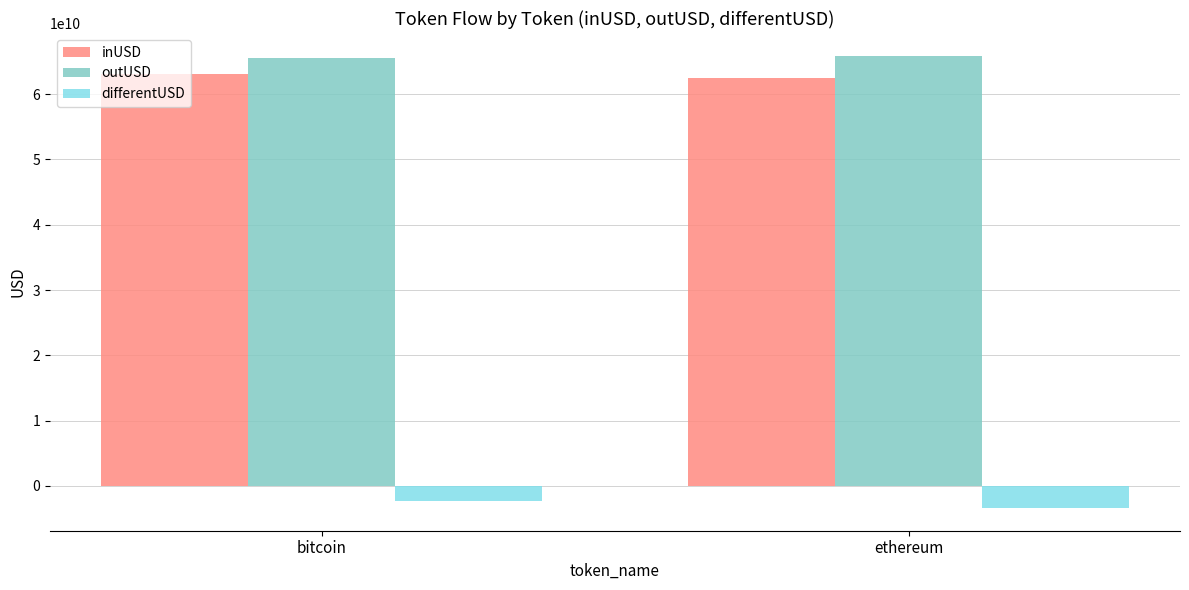

What is the spread (max minus min) of values at bitcoin?

67787423087.5